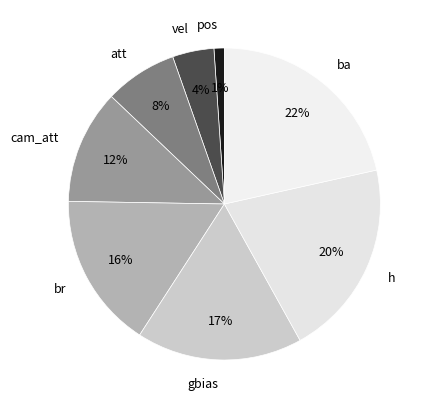

Do gbias and pos together represent more than half of the pie?

No